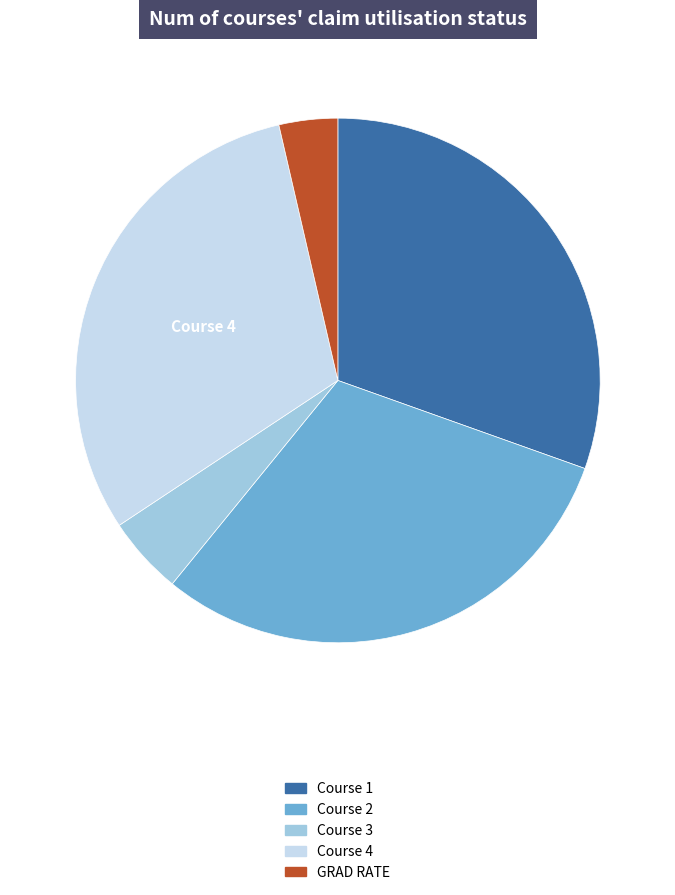

Count the number of slices in the pie.

5